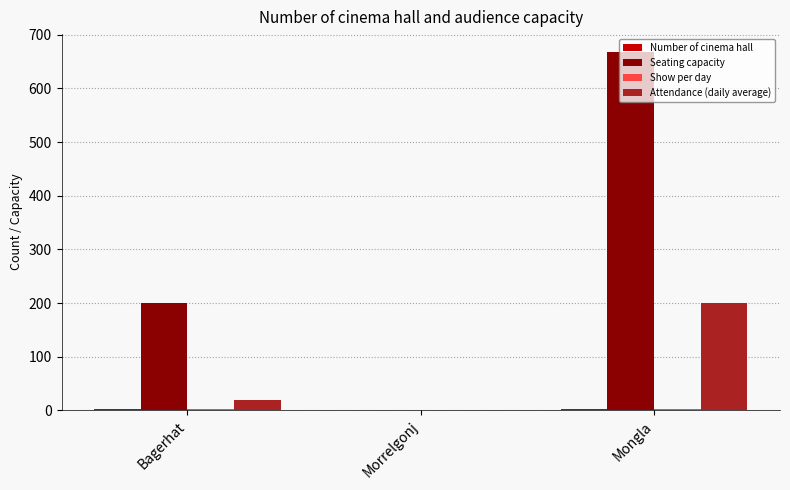

Which category has the highest value in the Seating capacity series?

Mongla